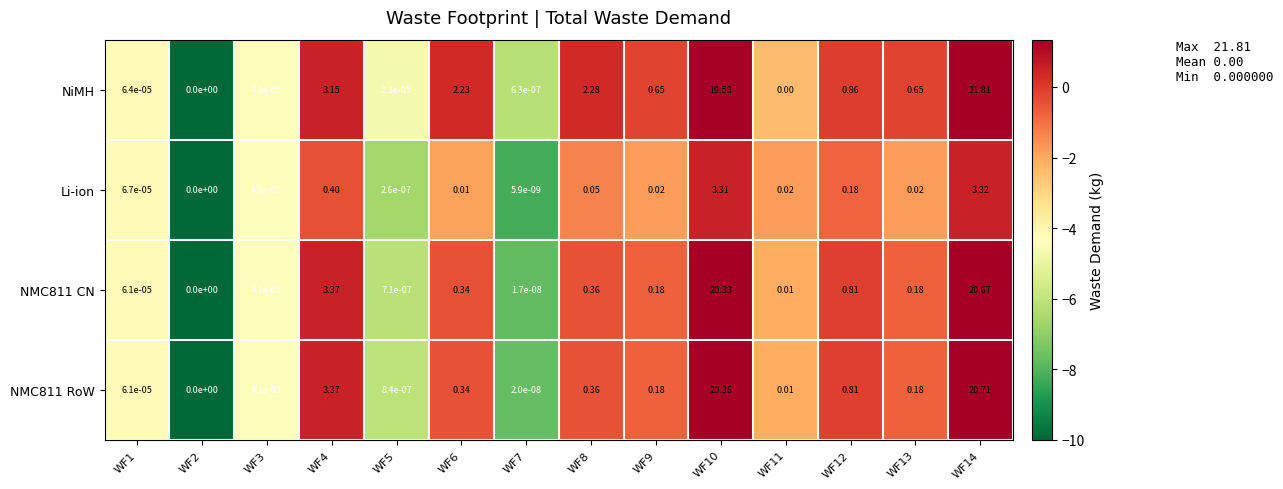

At which category is the sum across all series the highest?

WF14